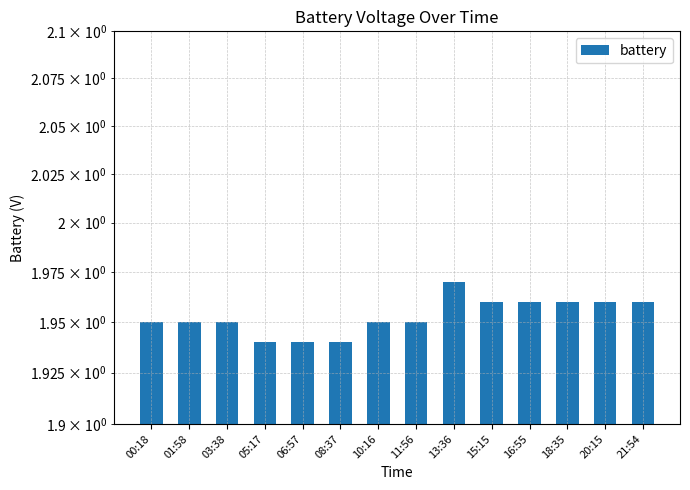

What is the value of the 10th bar from the left?

2.0